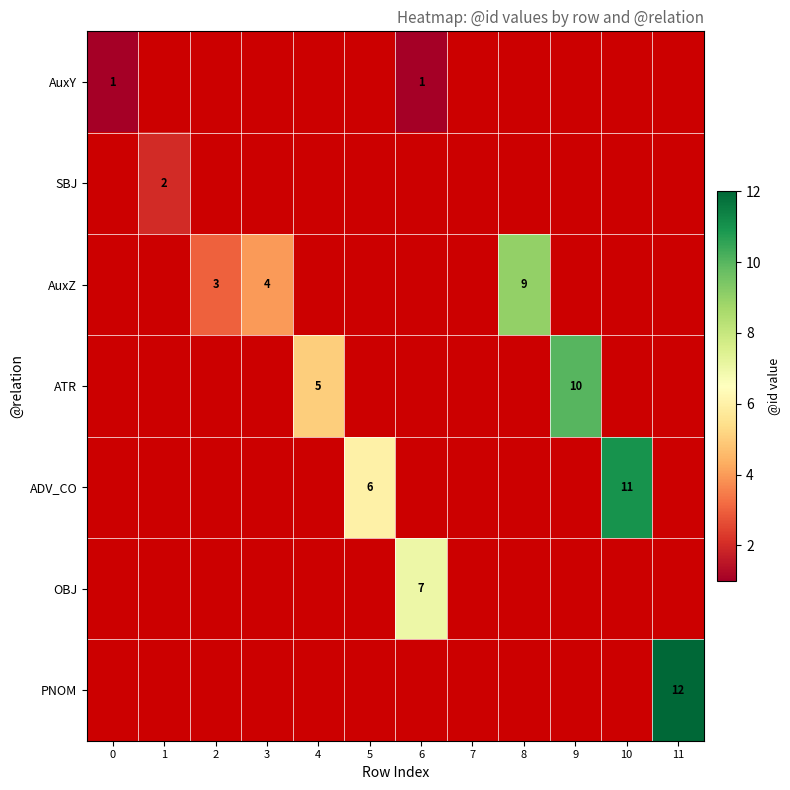

Is it true that ATR equals 5 at 4?

True